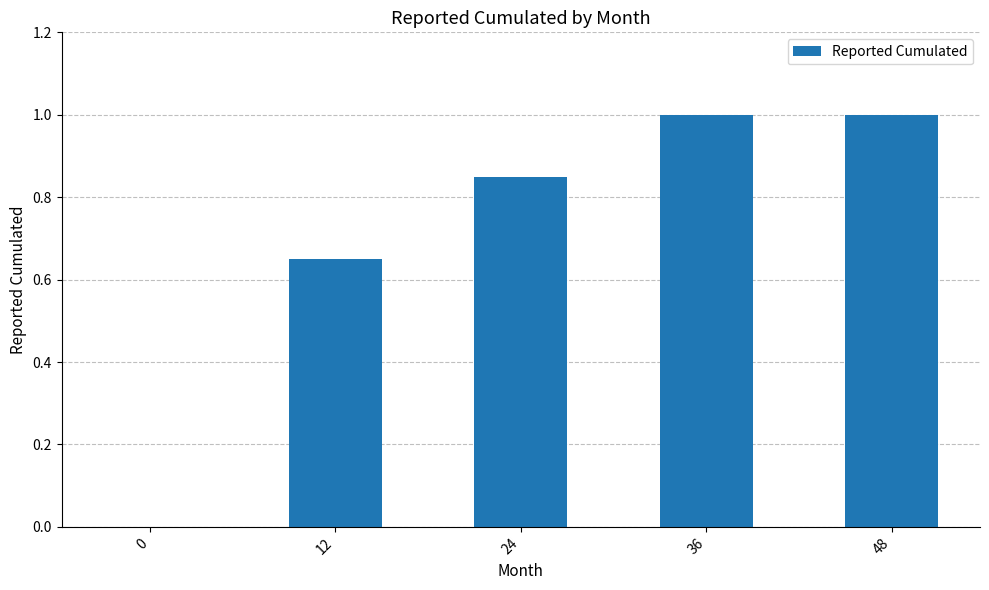

What is the sum of the values at 0 and 36?

1.0